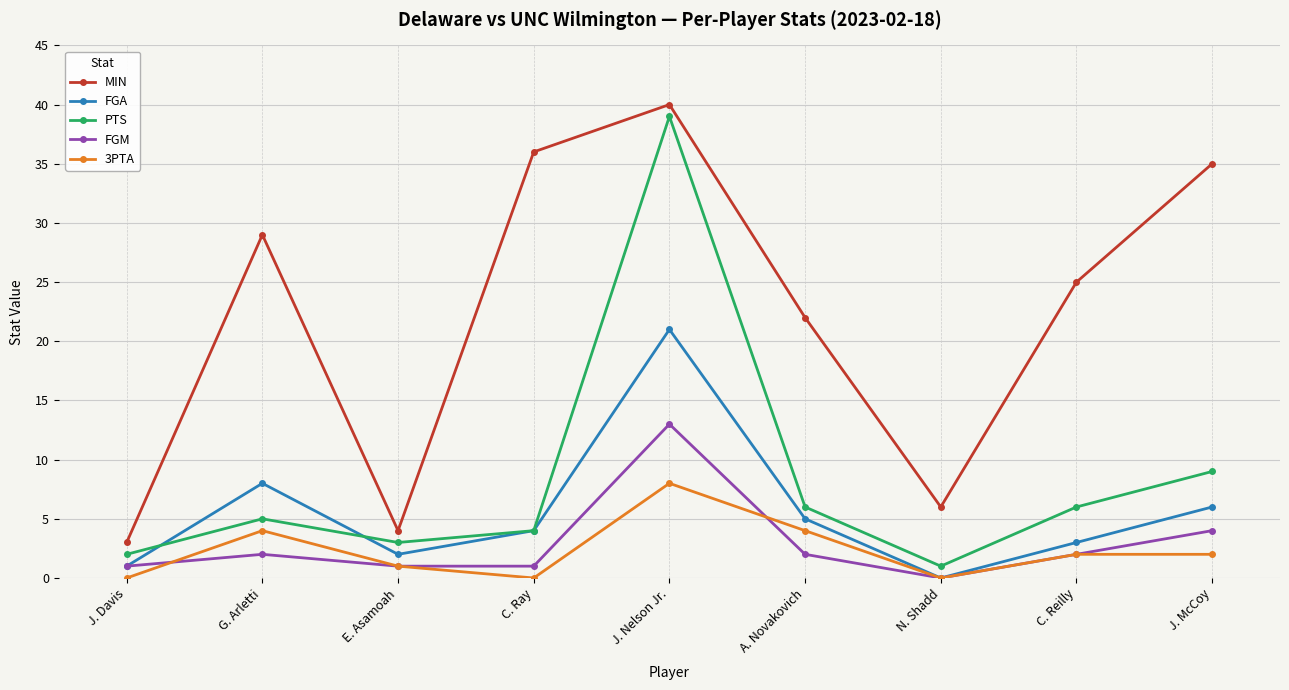

What is the sum of all PTS values?

75